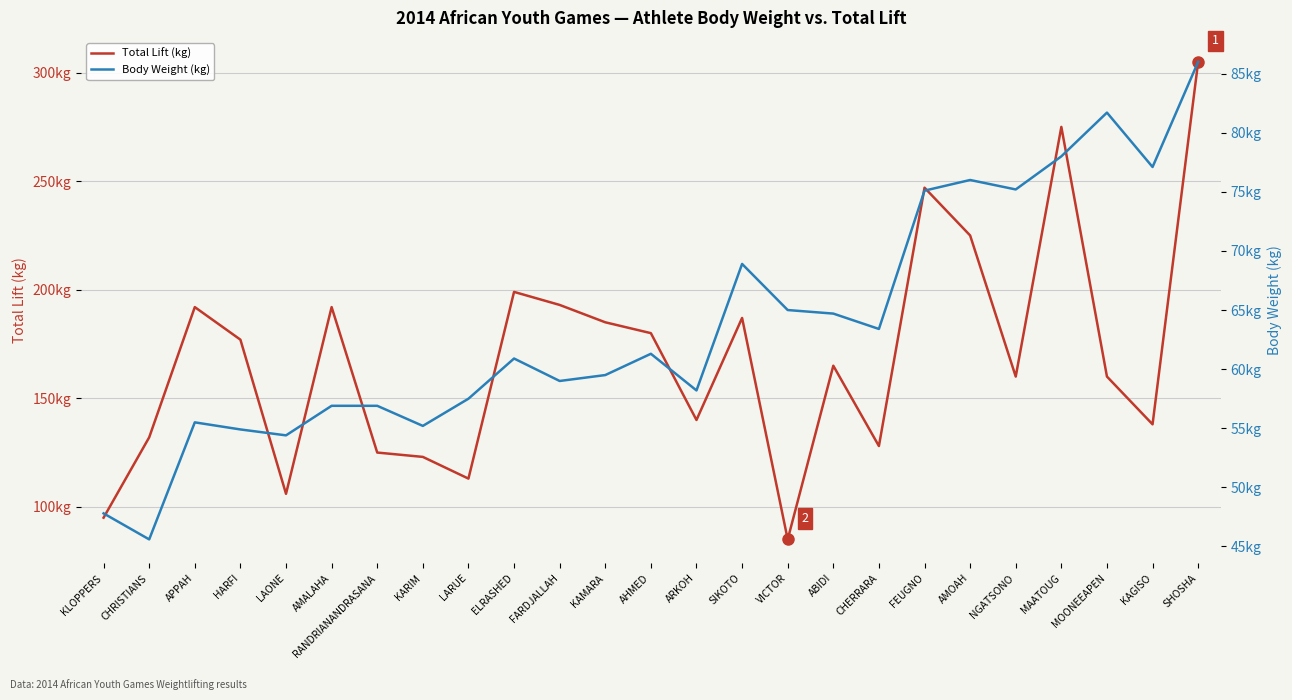

What position from the right is KARIM?

18